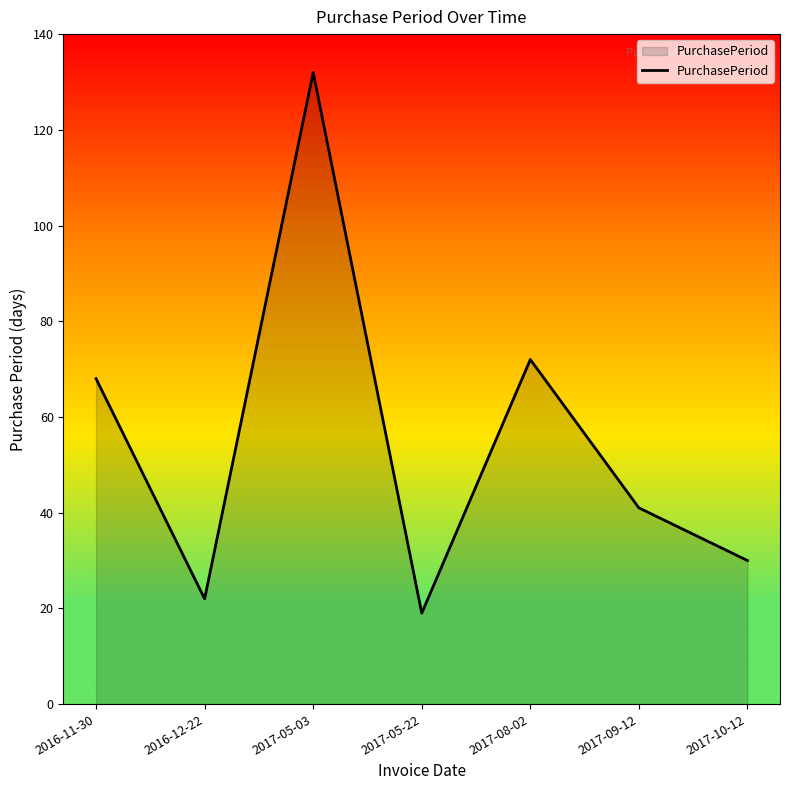

What is the difference between the second highest and second lowest values?

50